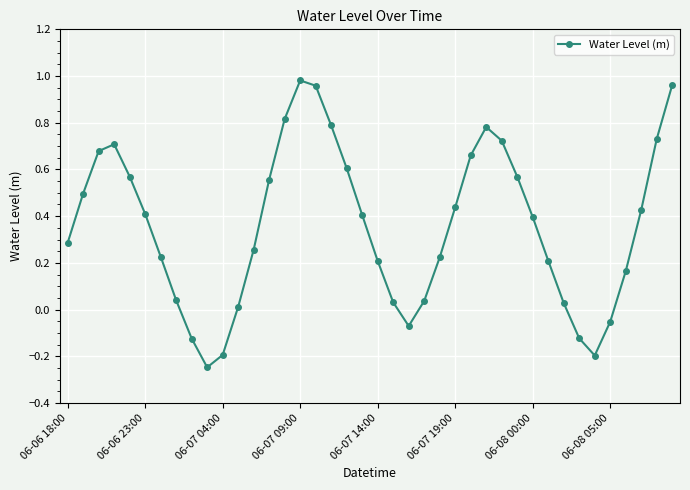

True or false: the data has more than 1 interior local peaks.

True